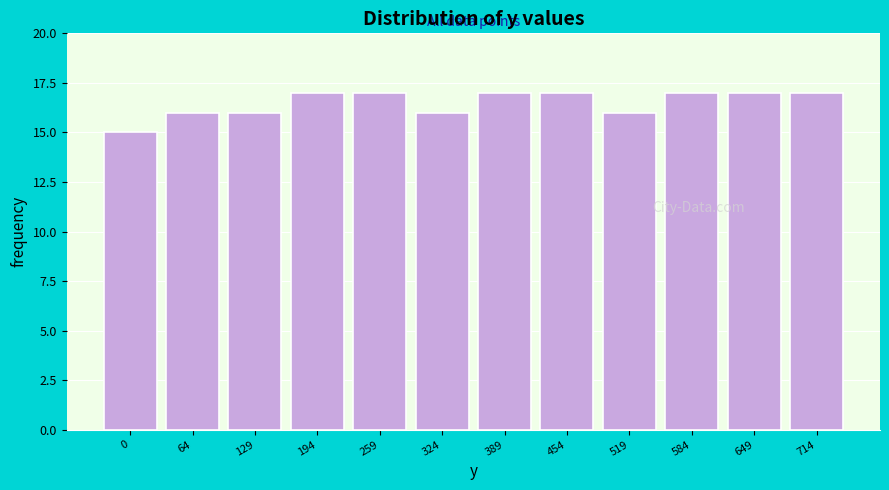

Reading left to right, extract all data points from this chart.

0=15	64=16	129=16	194=17	259=17	324=16	389=17	454=17	519=16	584=17	649=17	714=17